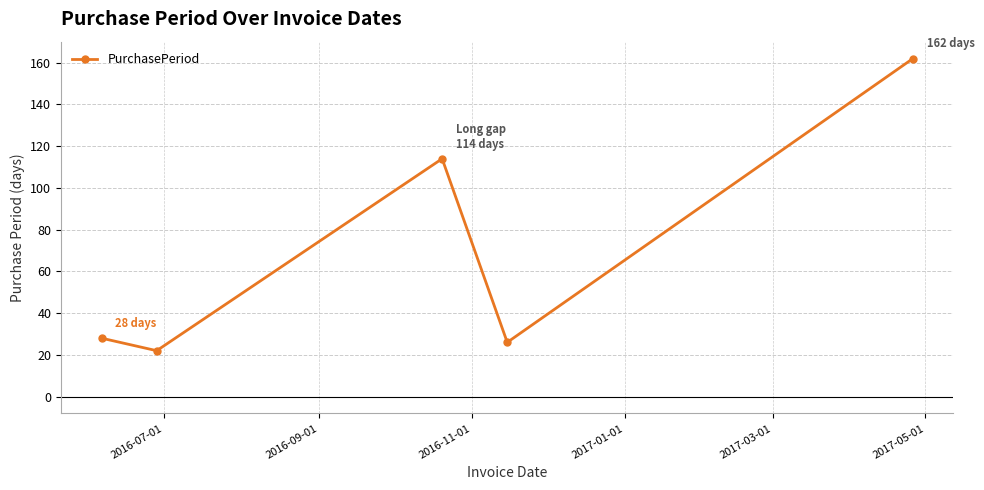

True or false: there are more than 1 points higher than both neighbors.

False